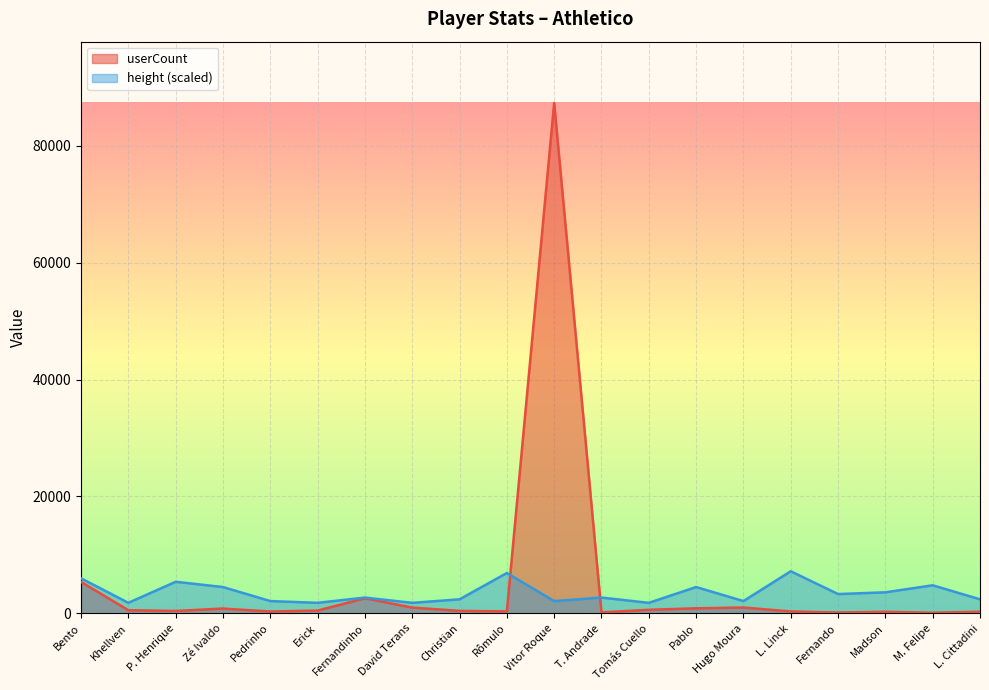

What is the value of the userCount point at the 14th from the left?

862